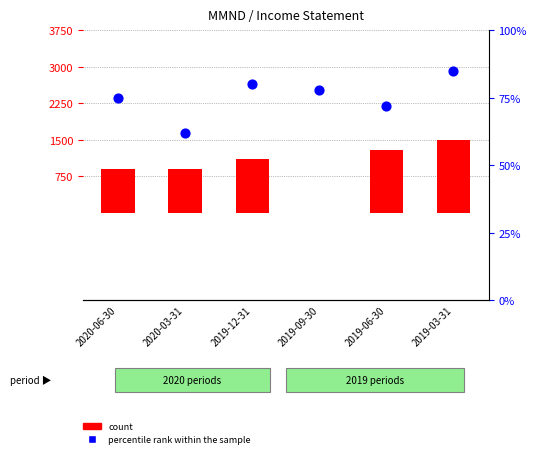

At which category is the sum across all series the highest?

2019-03-31